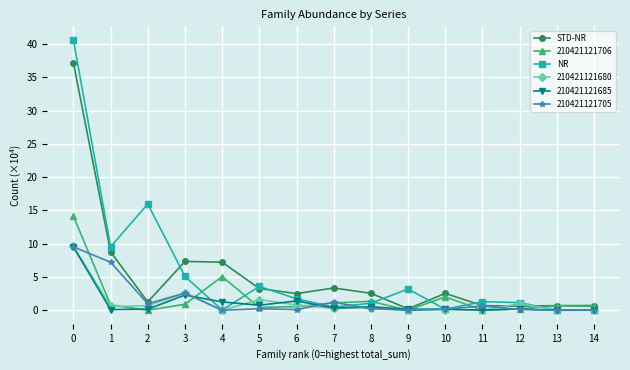

Between 1 and 12, which series saw the biggest shift?

NR